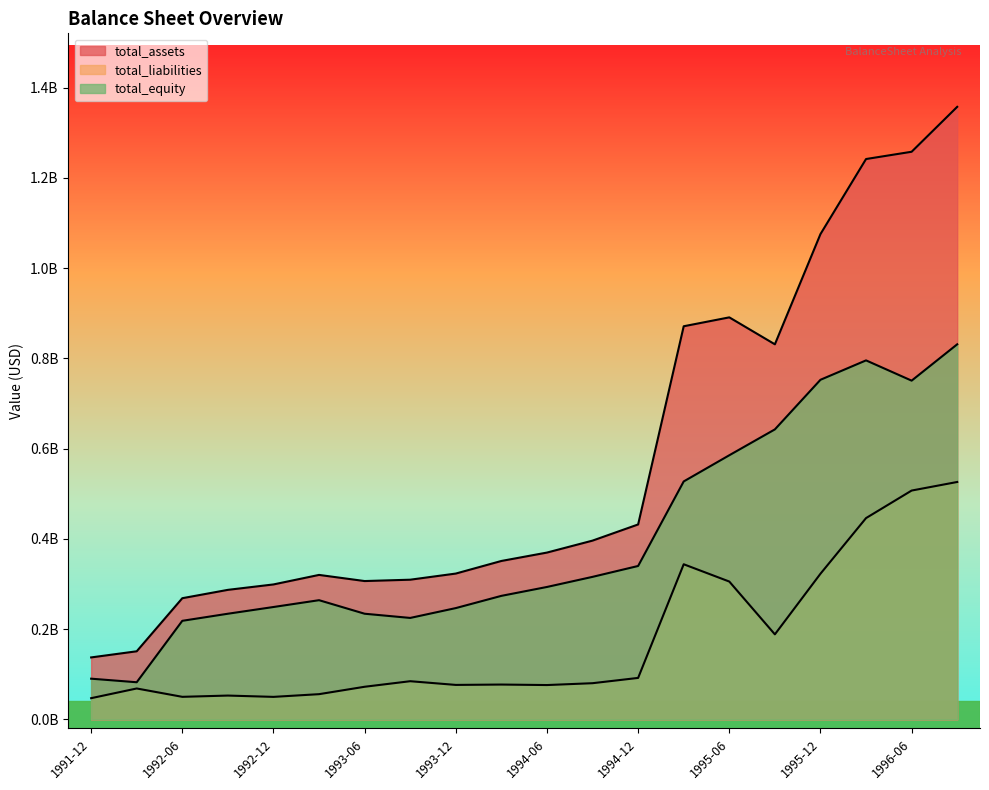

Between 1992-06 and 1993-03, which is larger?

1993-03